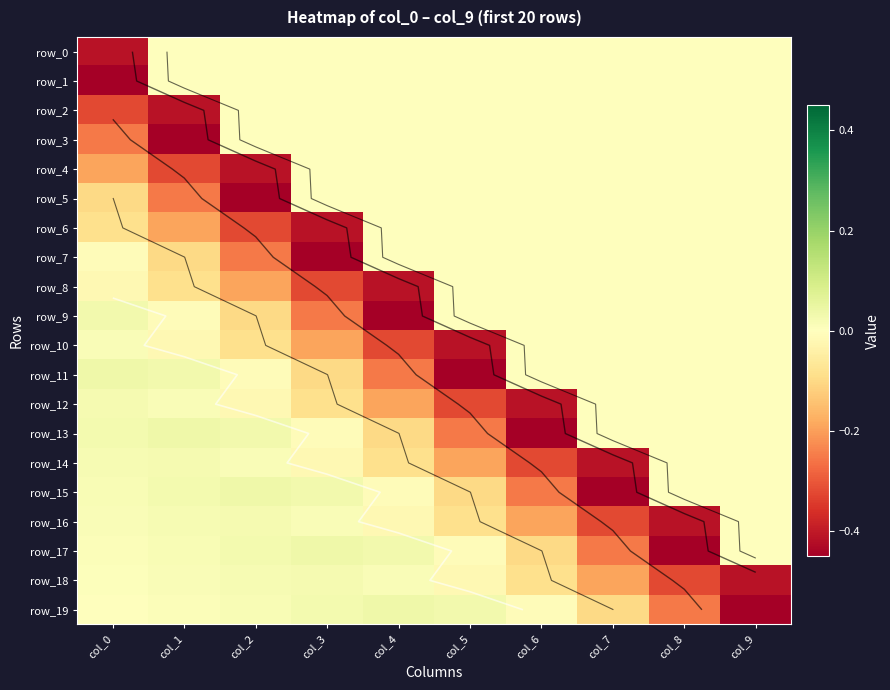

Is it true that row_15 equals 0.1 at col_1?

False